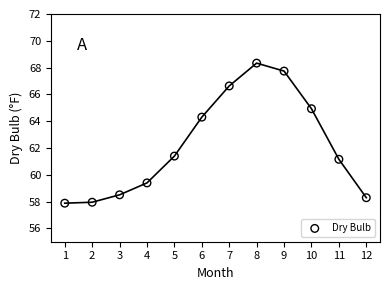

What is the average Y value?

62.2